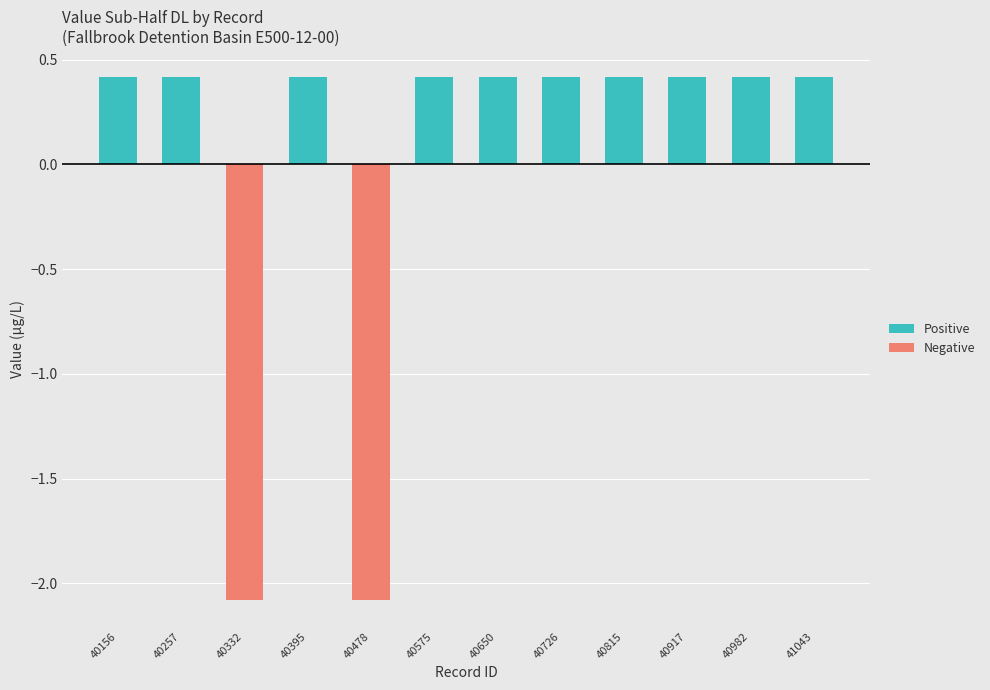

List the series in order of their overall mean, highest first.

Positive, Negative